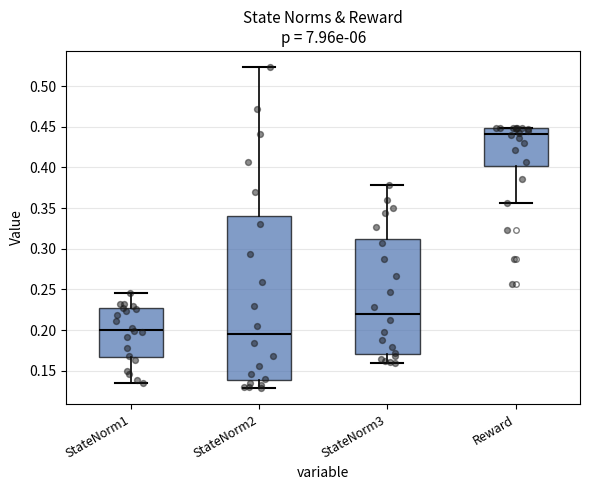

Which box's median line is the lowest?

StateNorm2